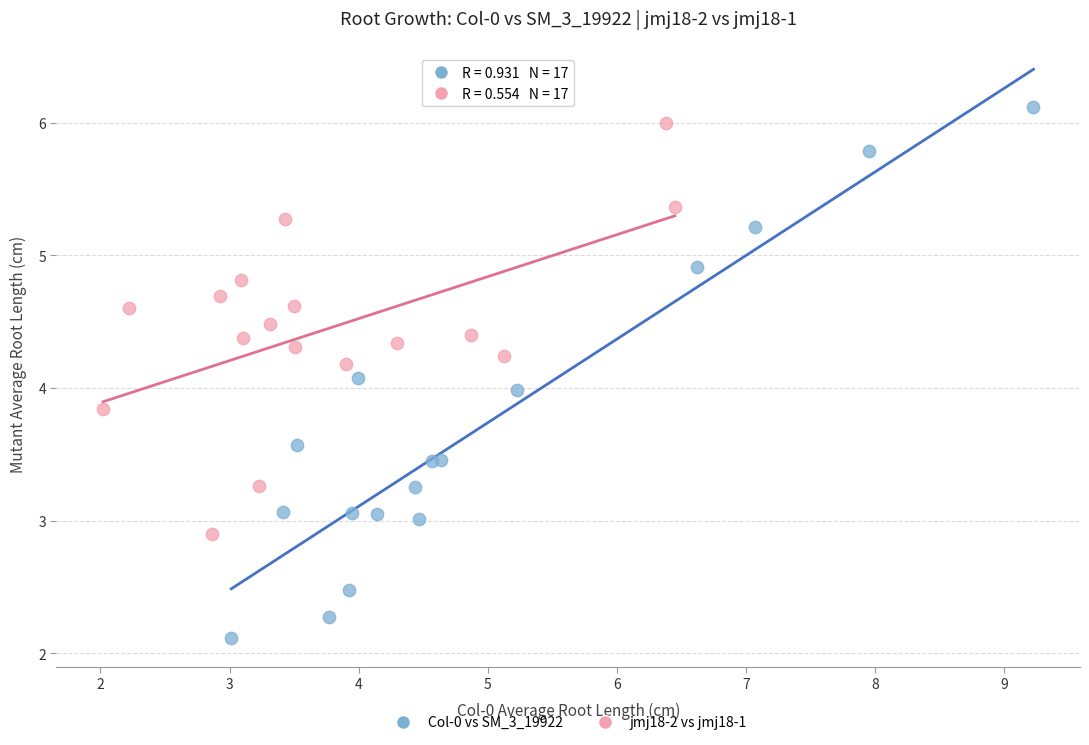

Which series has the widest spread of Y values?

Col-0 vs SM_3_19922